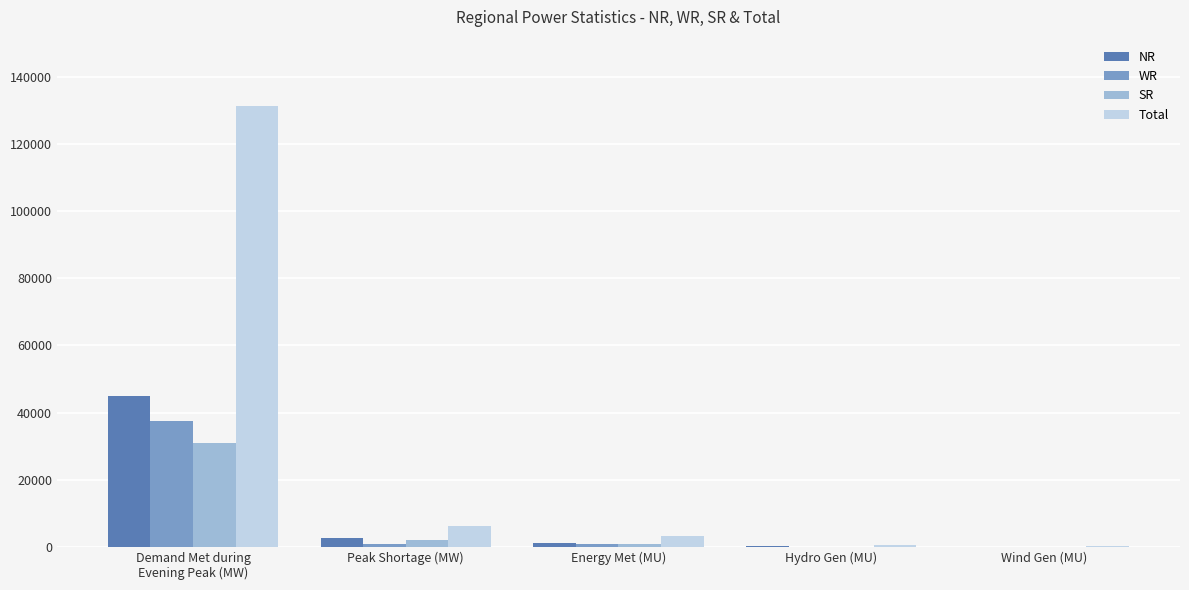

What is the difference between the Total values at Peak Shortage (MW) and Demand Met during
Evening Peak (MW)?

125210